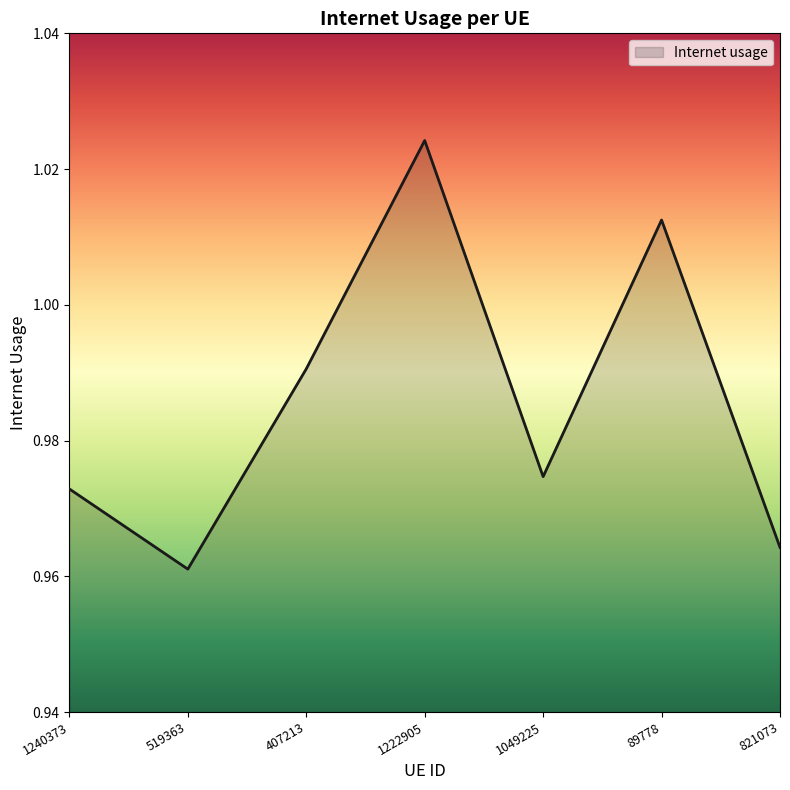

True or false: the data has more than 1 interior local peaks.

True